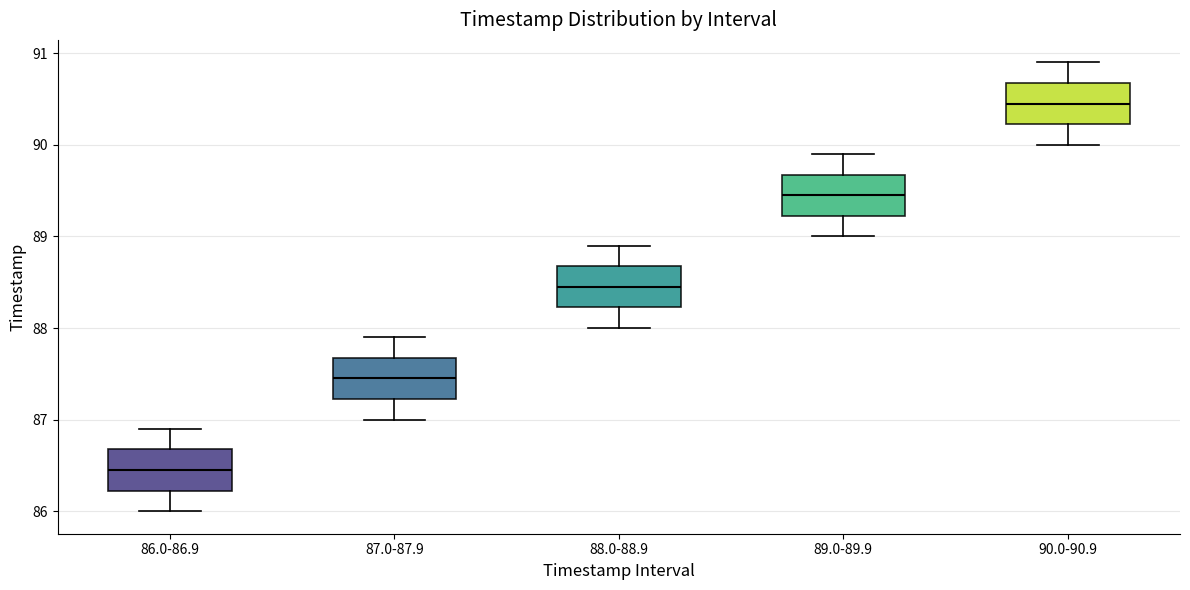

Reading left to right, transcribe this box plot: for each box, give where its median line is, the range the box spans, and where its two whiskers end, as read against the y-axis. The values are not printed on the chart, so give them approximately, as read against the axis.

86.0-86.9: median 86.5, box 86.2 to 86.7, whiskers 86.0 to 86.9
87.0-87.9: median 87.5, box 87.2 to 87.7, whiskers 87.0 to 87.9
88.0-88.9: median 88.5, box 88.2 to 88.7, whiskers 88.0 to 88.9
89.0-89.9: median 89.5, box 89.2 to 89.7, whiskers 89.0 to 89.9
90.0-90.9: median 90.5, box 90.2 to 90.7, whiskers 90.0 to 90.9